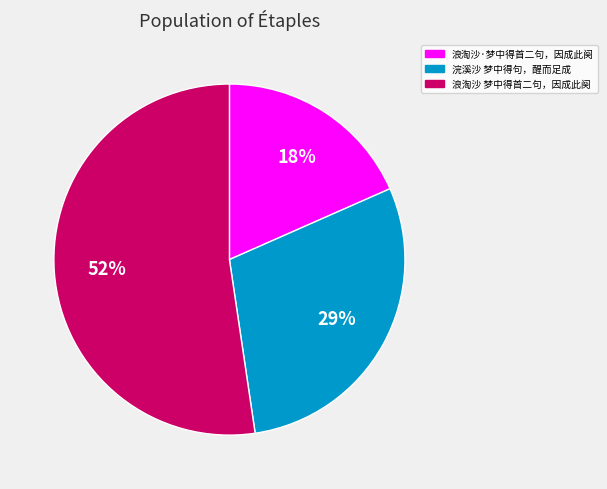

To the nearest percent, what portion does 浣溪沙 梦中得句，醒而足成 represent?

29%